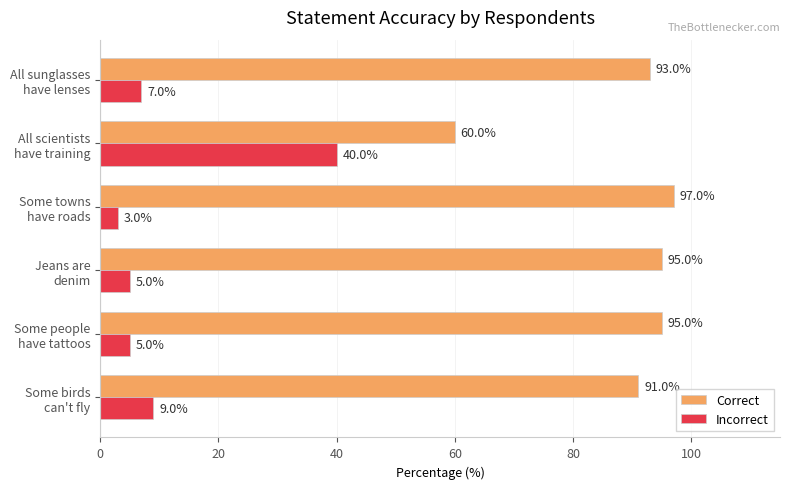

At which label does Incorrect reach its peak?

All scientists
have training